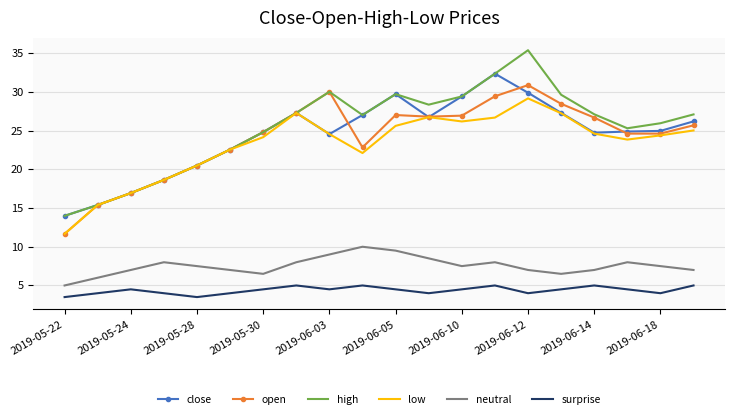

True or false: open and surprise cross at least once.

False